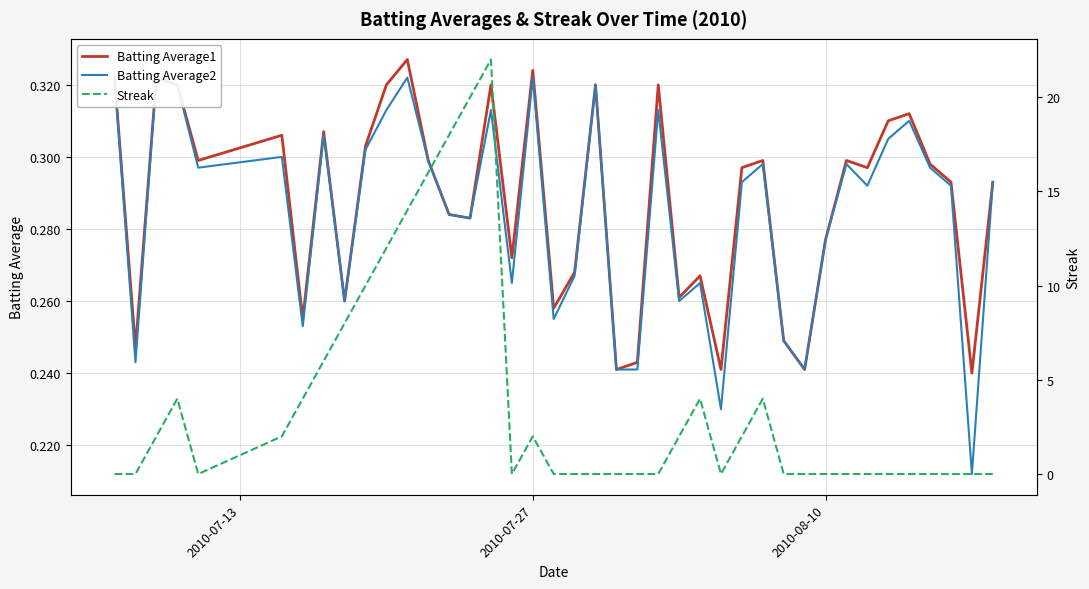

How many times do Streak and Batting Average2 cross each other?

10